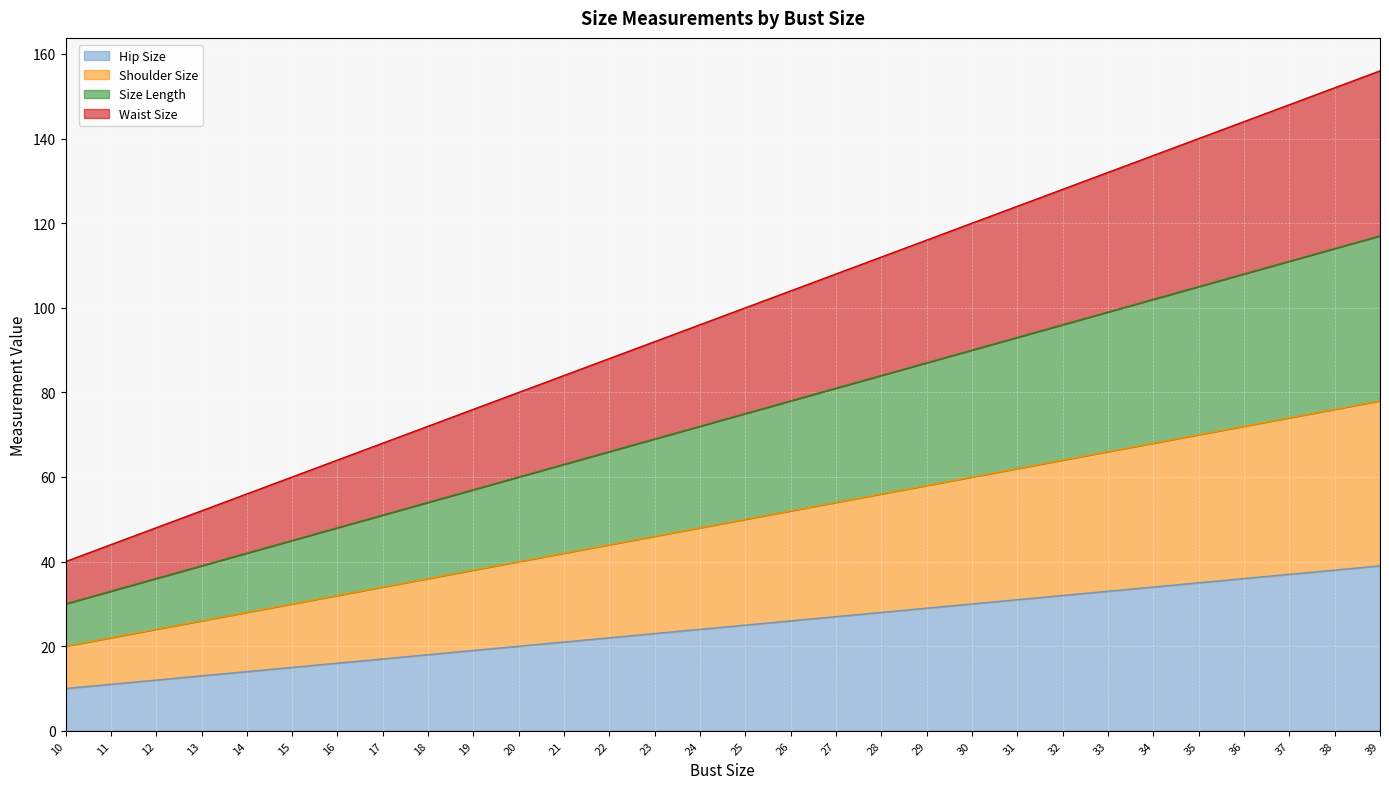

The value of Size Length at 28 is 84. True or false?

True